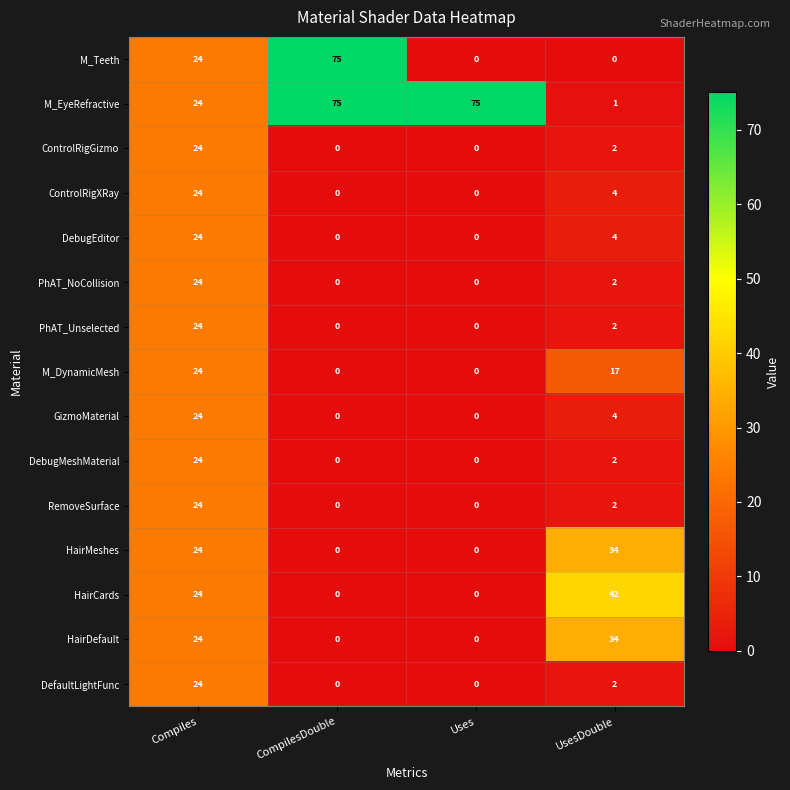

Where is ControlRigXRay nearest to the value 12?

UsesDouble